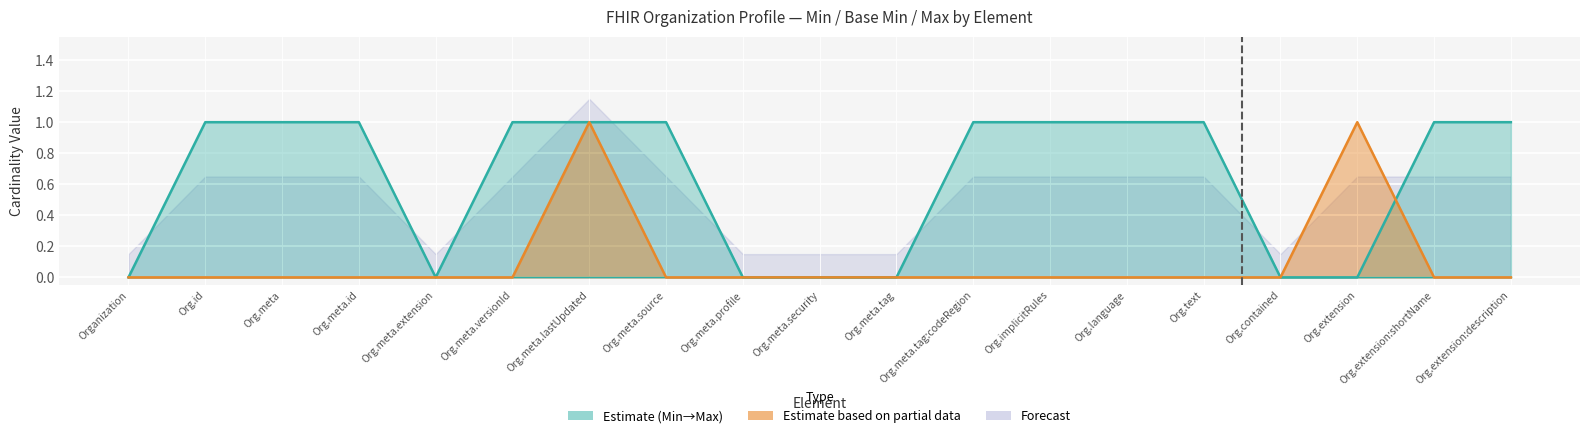

How many intersections are there between Min and Max (numeric)?

1